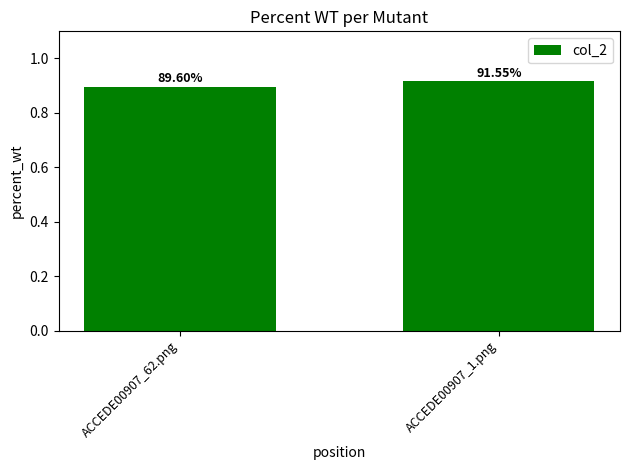

What is the greatest value displayed?

0.9